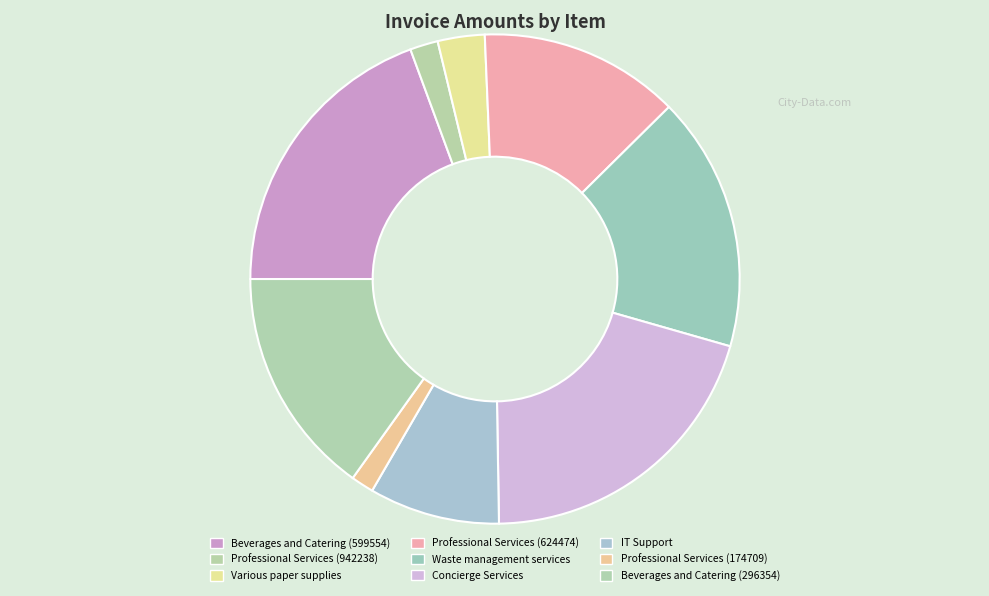

Count the number of slices in the pie.

9